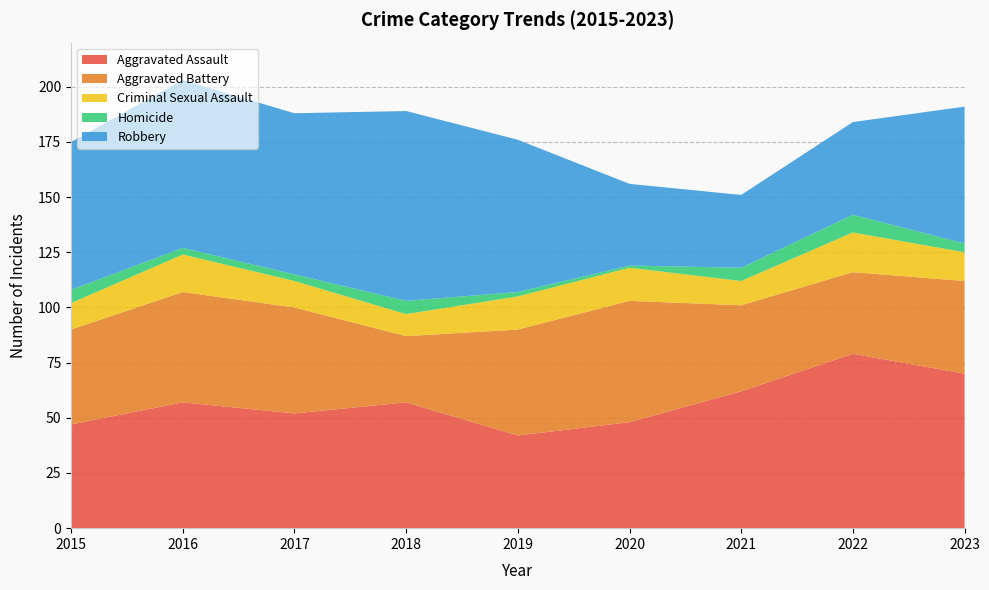

Reading left to right, extract all data points from this chart.

Aggravated Assault: 47	57	52	57	42	48	62	79	70
Aggravated Battery: 43	50	48	30	48	55	39	37	42
Criminal Sexual Assault: 12	17	12	10	15	15	11	18	13
Homicide: 6	3	3	6	2	1	6	8	4
Robbery: 67	76	73	86	69	37	33	42	62